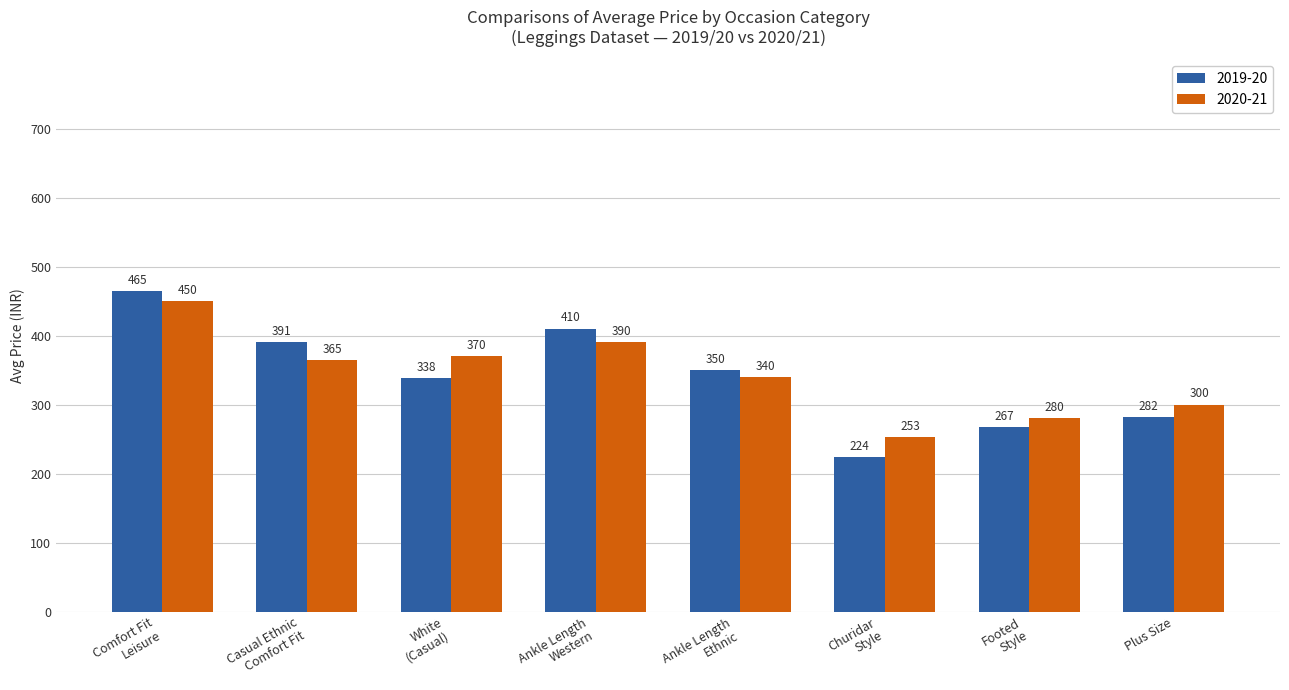

At which category does the chart reach its minimum across all series?

Churidar
Style